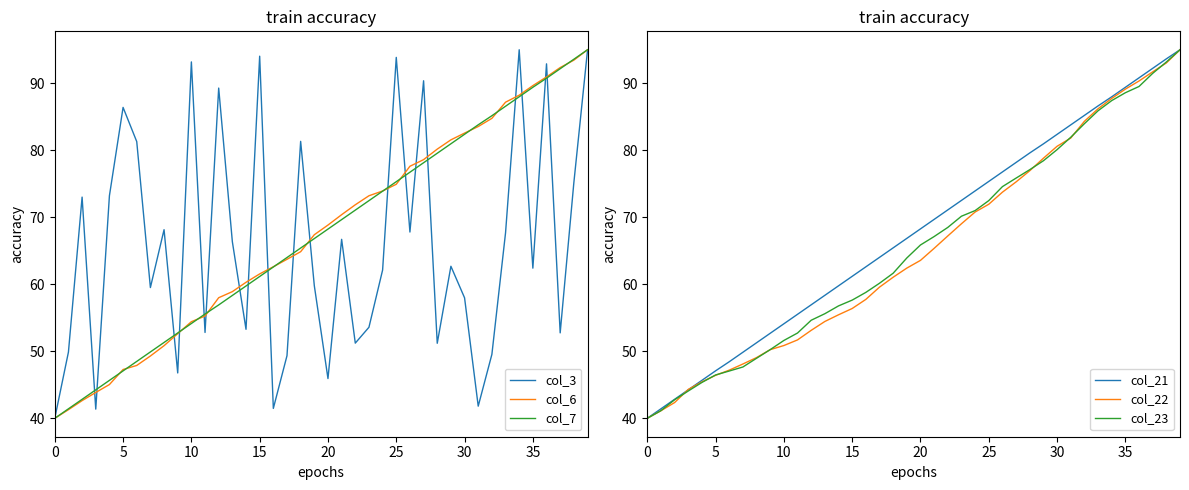

What is the label of the 5th point from the right?

35